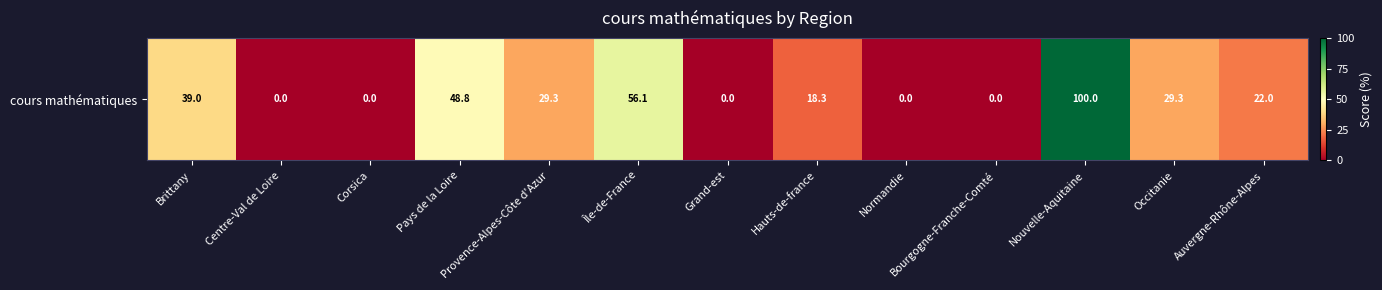

Between Centre-Val de Loire and Grand-est, which is larger?

Centre-Val de Loire